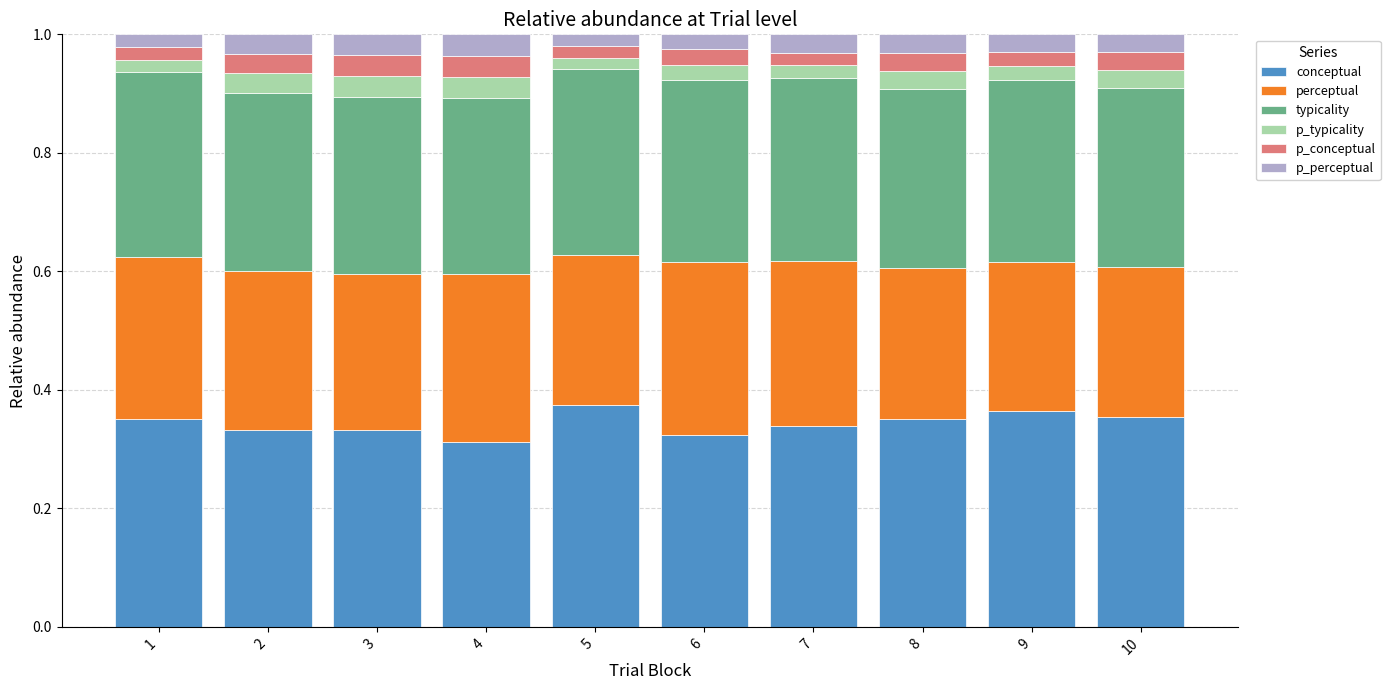

What is the total value across all series at 7?

1.0